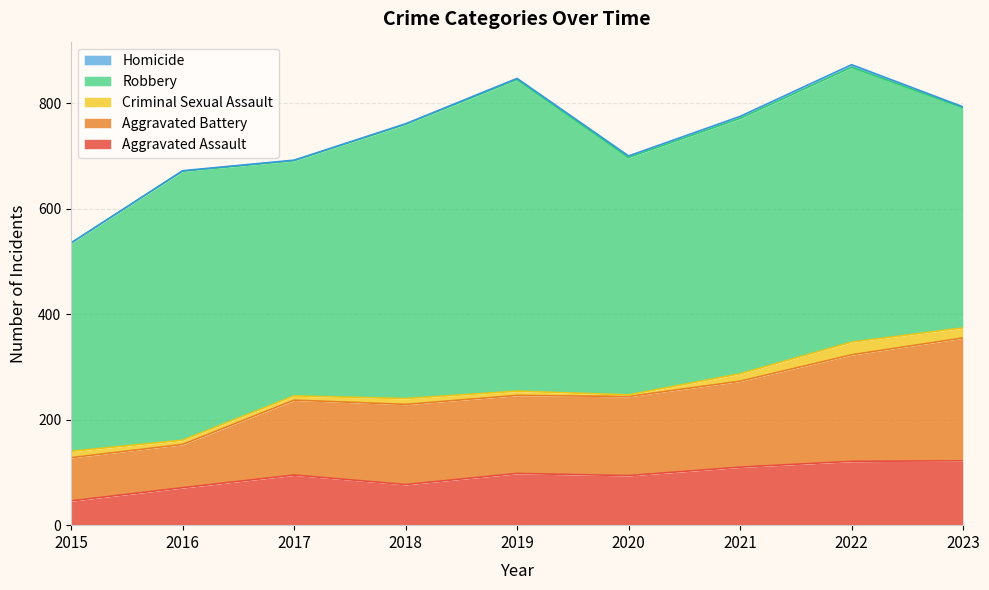

What is the sum of all Aggravated Assault values?

834